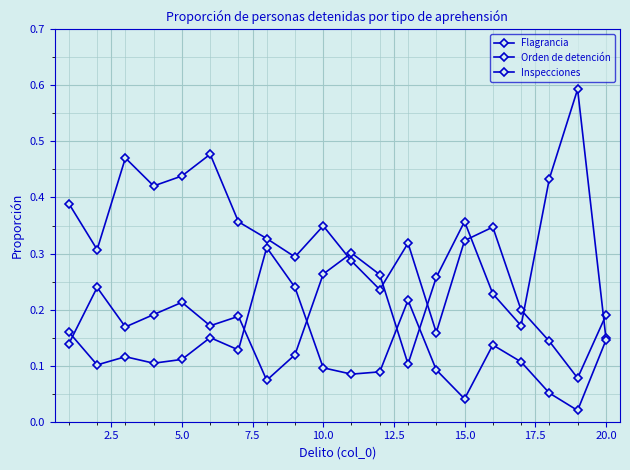

At how many categories does at least one series exceed 0?

20